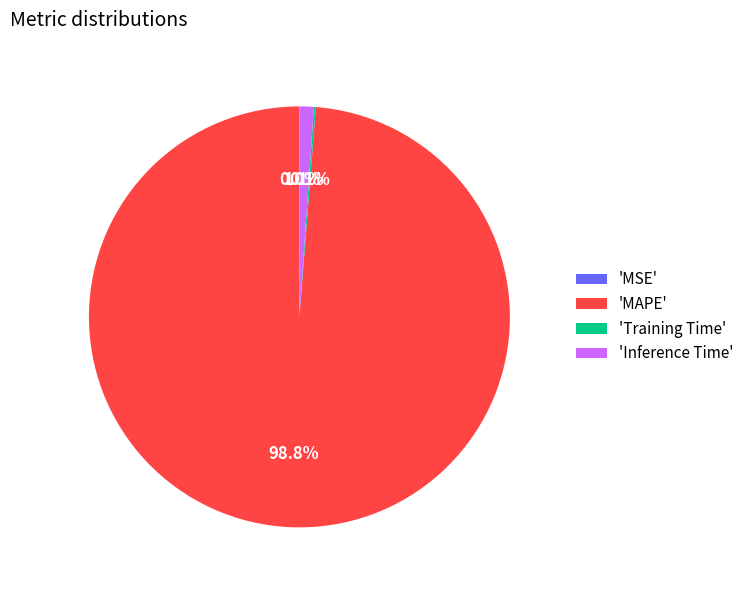

Which category has the biggest portion of the pie?

'MAPE'